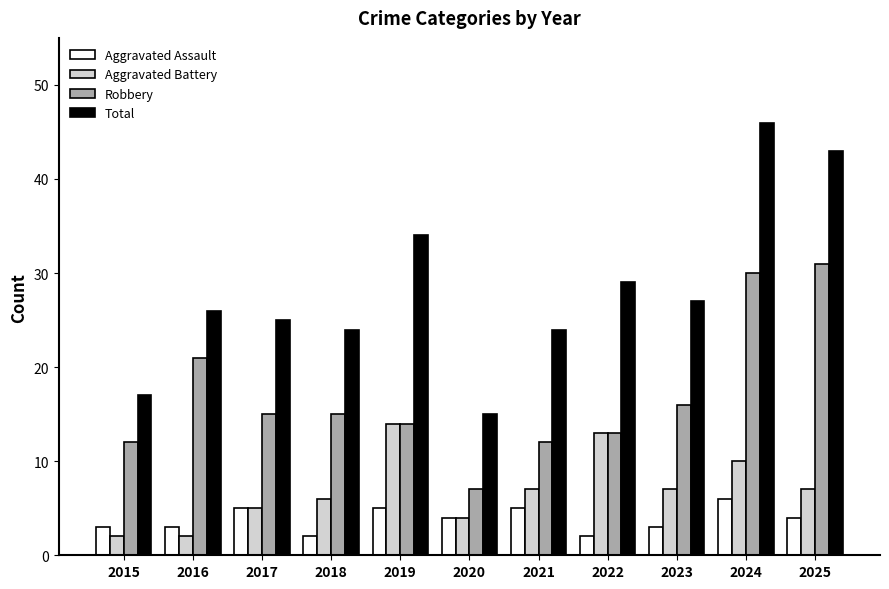

Reading left to right, list all the values displayed in this chart.

Aggravated Assault: 3	3	5	2	5	4	5	2	3	6	4
Aggravated Battery: 2	2	5	6	14	4	7	13	7	10	7
Robbery: 12	21	15	15	14	7	12	13	16	30	31
Total: 17	26	25	24	34	15	24	29	27	46	43